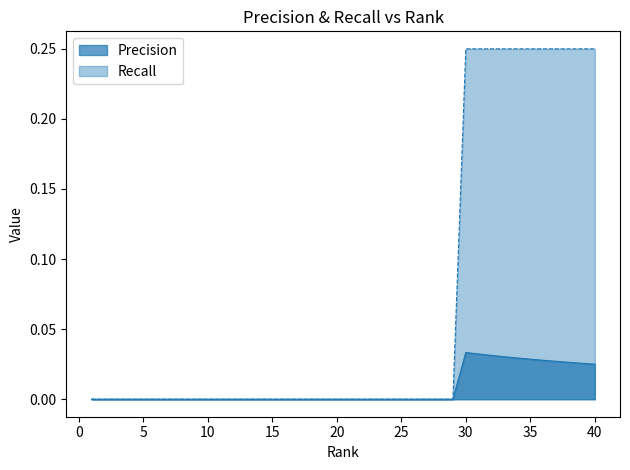

How many lines are shown in the chart?

2